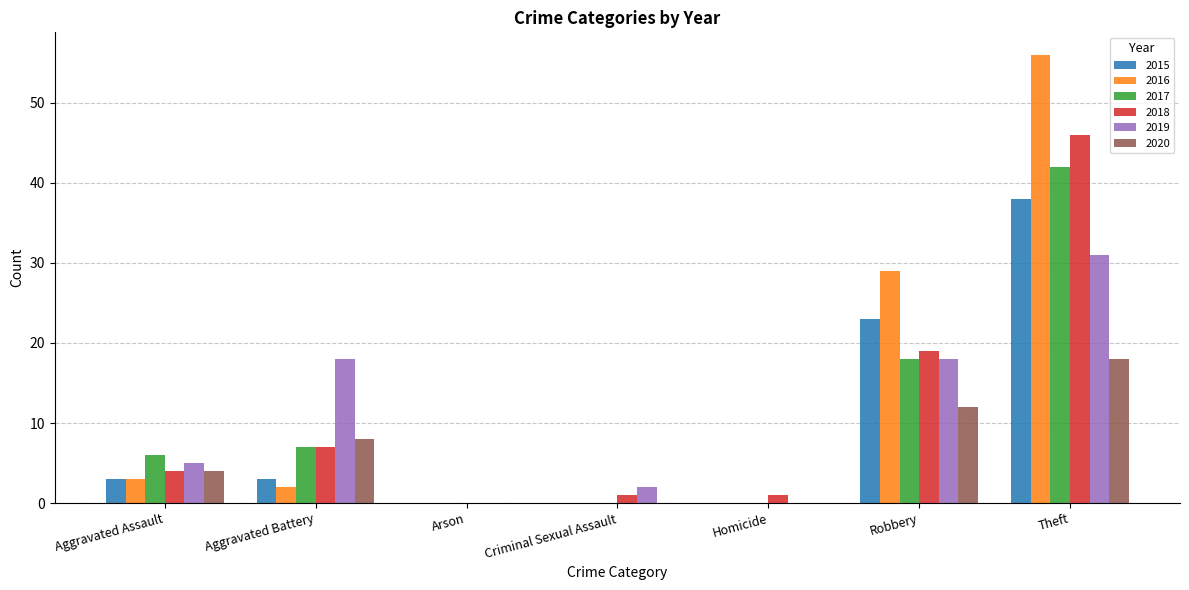

What is the sum of all 2018 values?

78